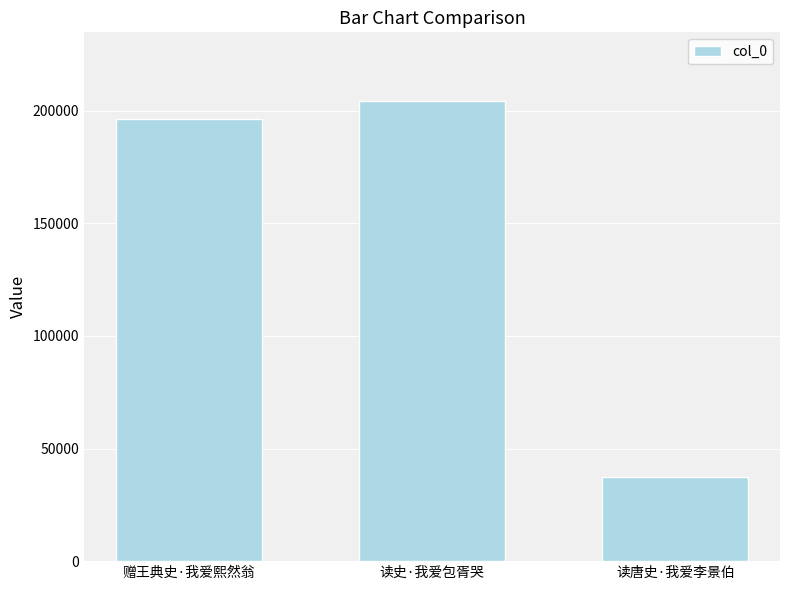

What value does the data have at 读唐史·我爱李景伯?

37247